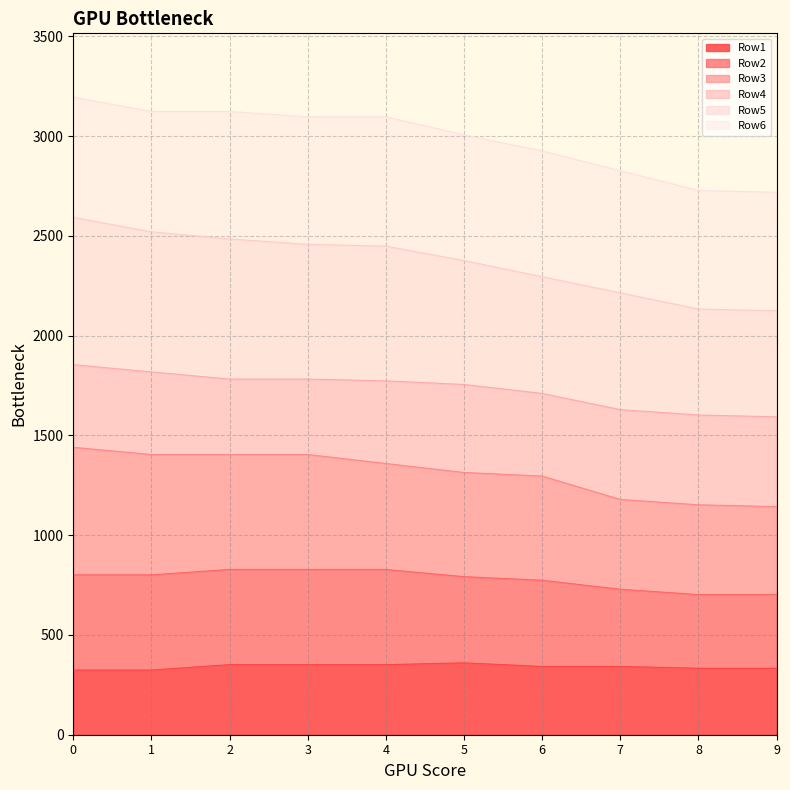

What is the minimum value for Row1?

324